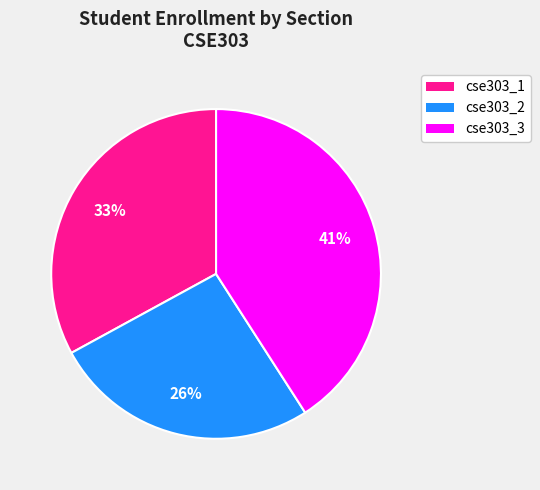

Does cse303_2 represent more than half of the total?

No